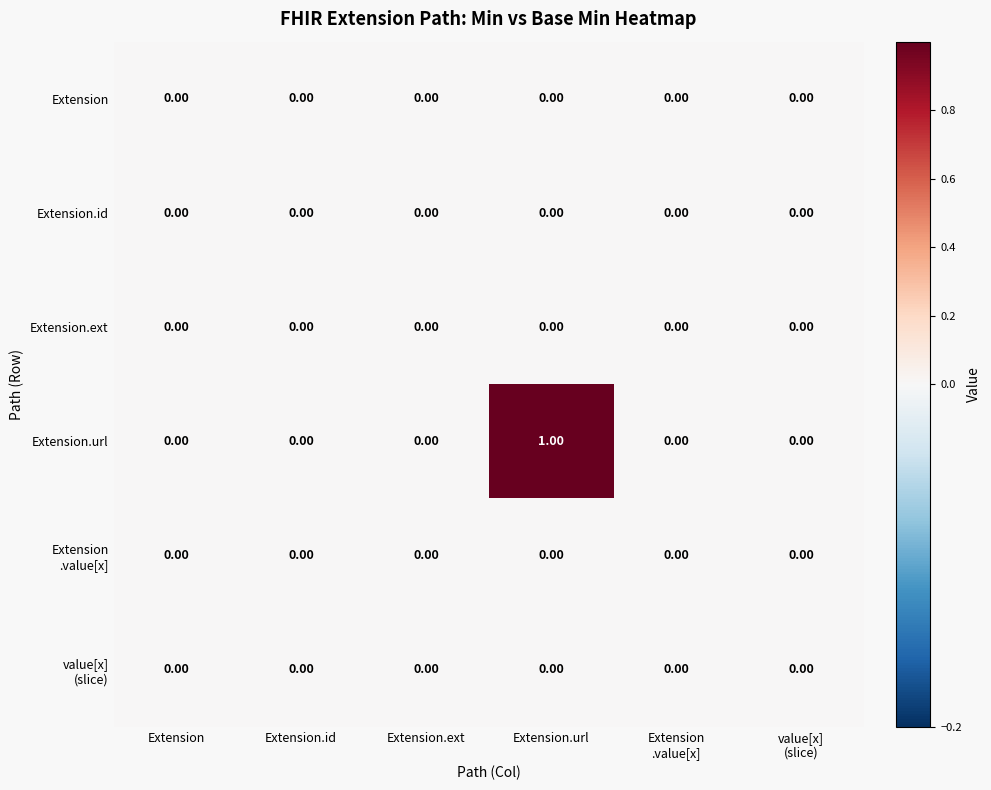

Which category has the highest value across all series?

Extension.url